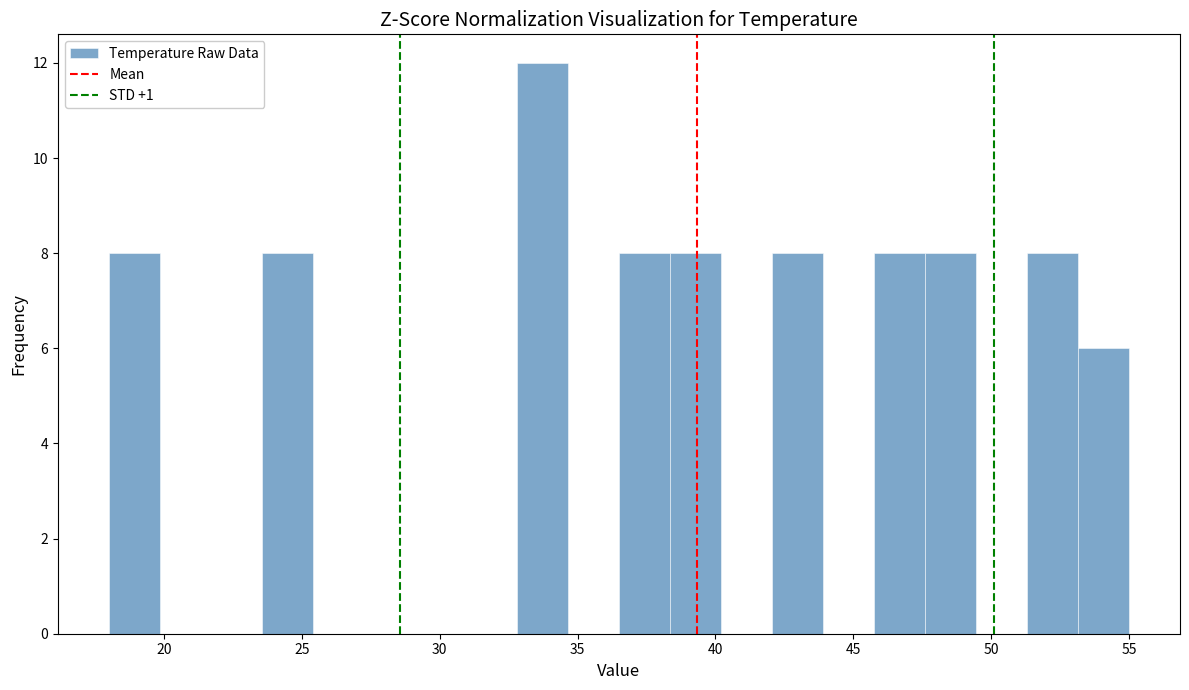

Read against the x-axis, roughly where is the centre of the tallest bar?

33.5